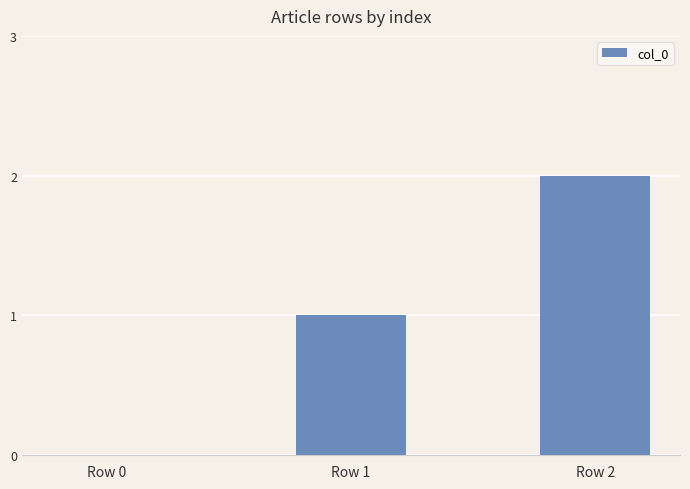

What is the sum of all values?

3